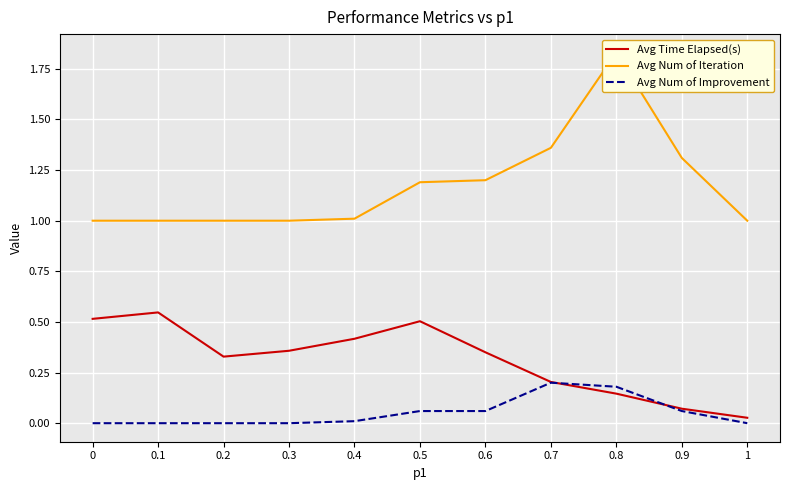

What is the difference between the maximum and minimum values in the Avg Num of Improvement series?

0.2